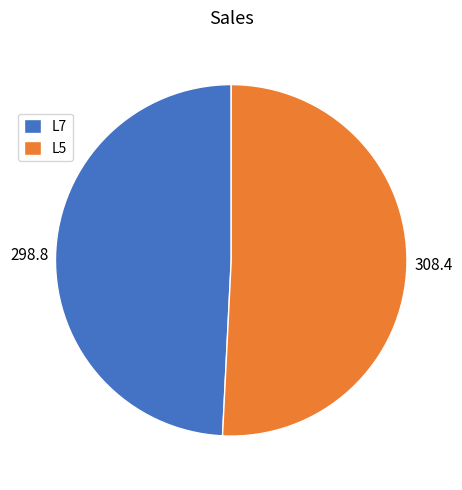

The L5 slice represents 51% of the pie. True or false?

True